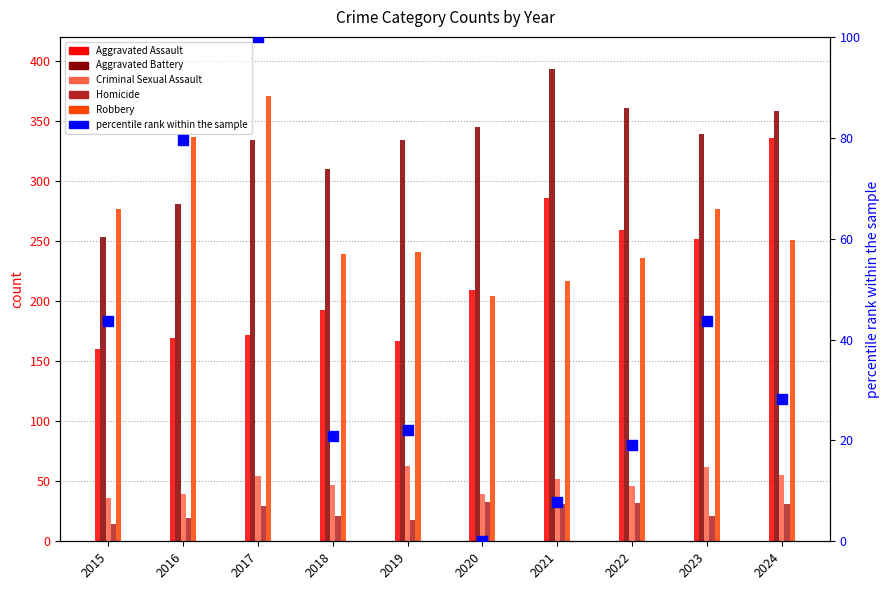

Which series contains the highest Y value?

Aggravated Battery